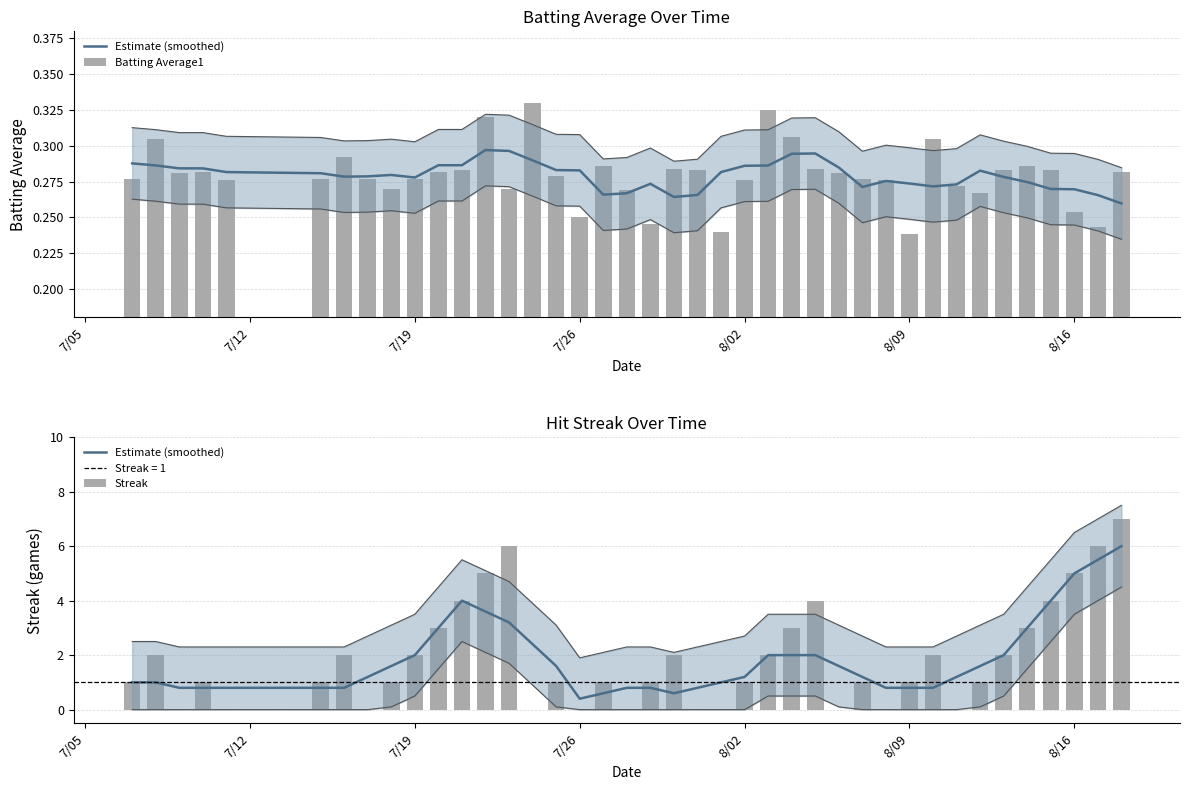

Is it true that Streak equals 3.4 at 8/16?

False